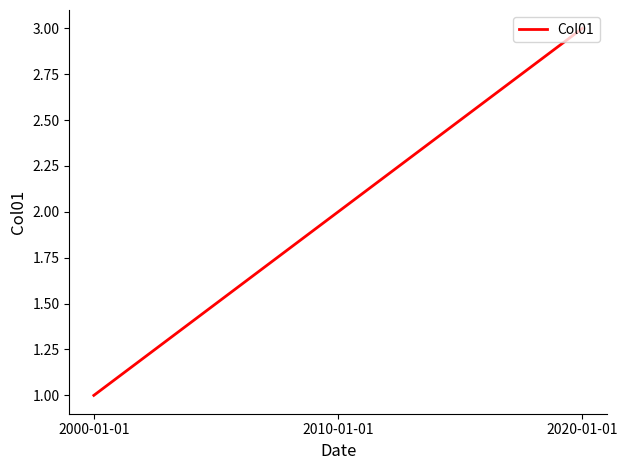

List the labels in order of value, smallest first.

2000-01-01, 2010-01-01, 2020-01-01